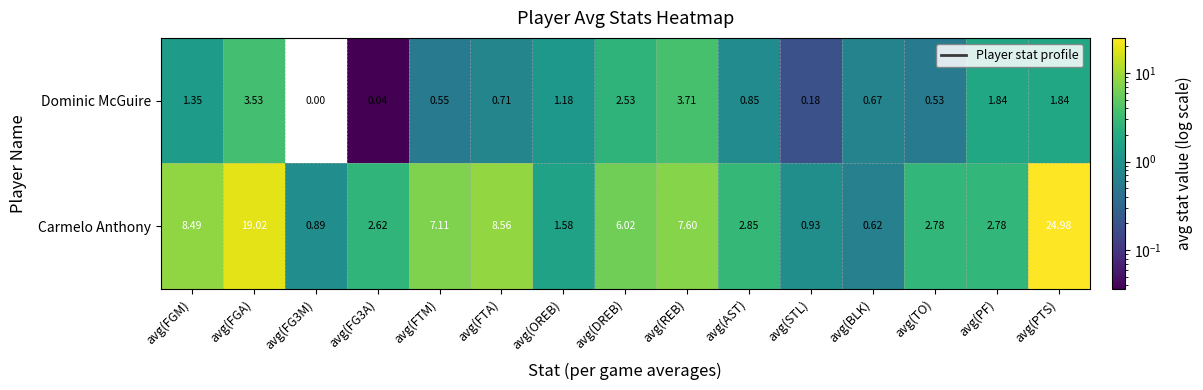

Where does the Carmelo Anthony series first go above 2?

avg(FGM)